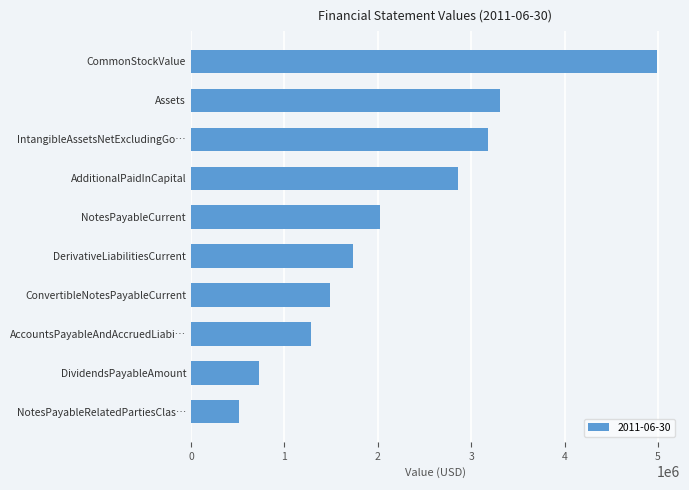

The chart shows a value of 1491434 at ConvertibleNotesPayableCurrent. True or false?

True